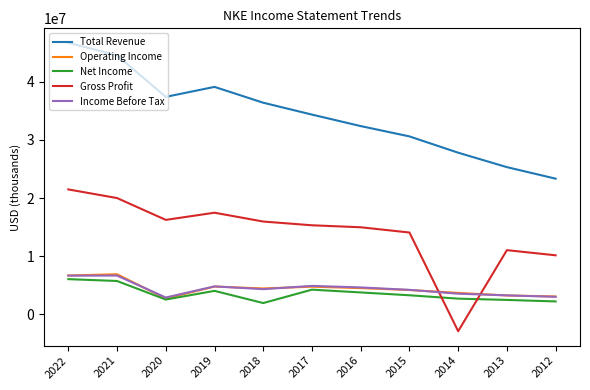

Between 2021 and 2016, which series saw the biggest shift?

Total Revenue